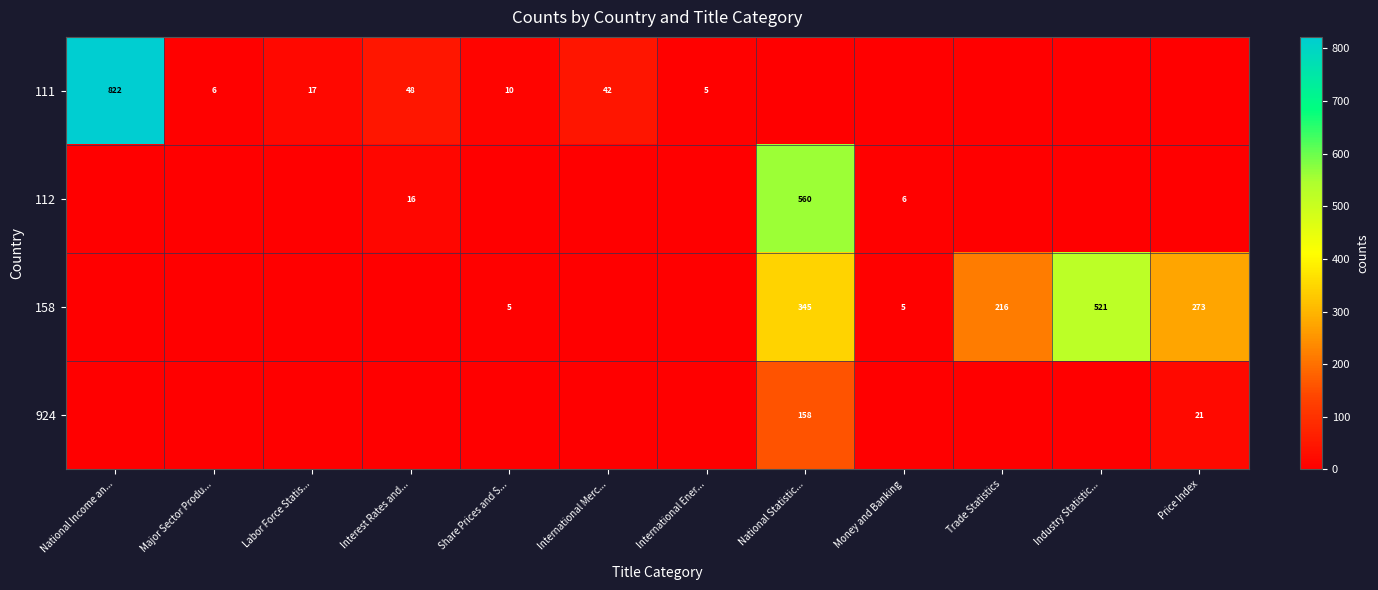

What is the total value across all series at Major Sector Produ...?

6